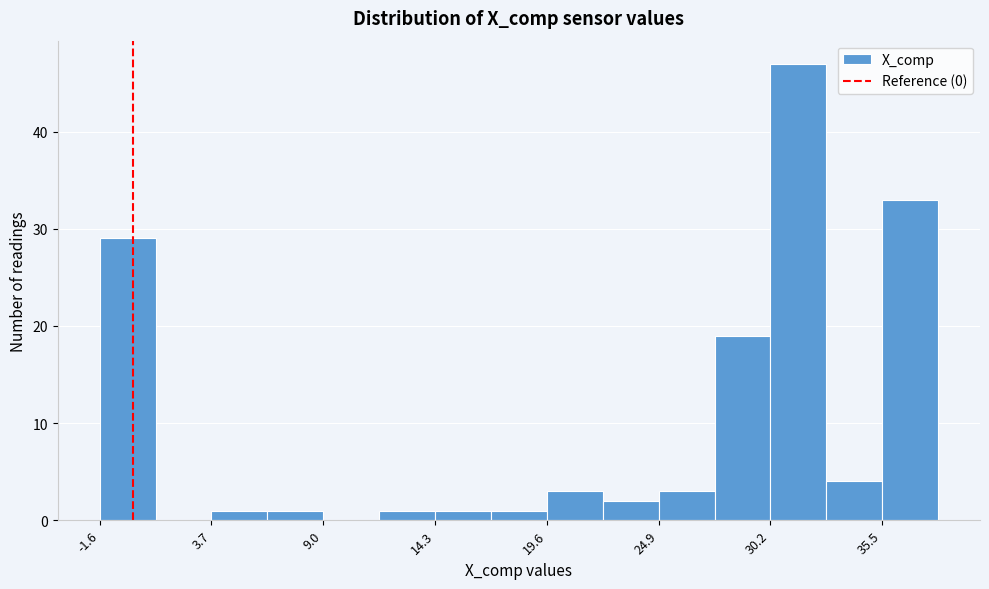

Around what value on the x-axis is the tallest bar? Give the approximate position of its centre, as read against the axis.

32